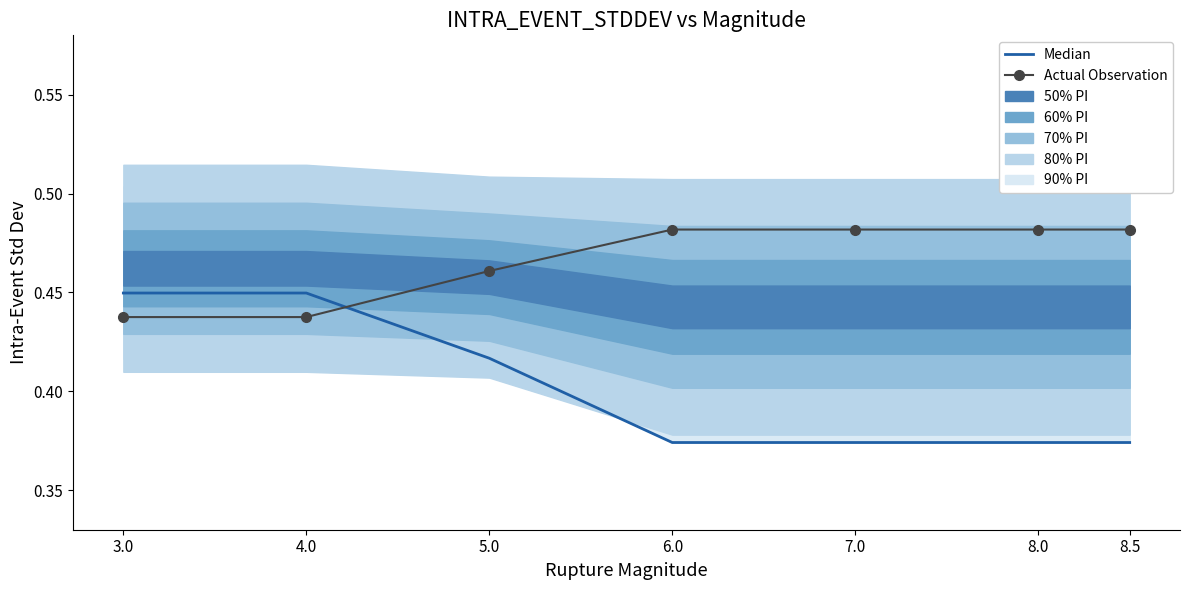

What is the label of the 2nd point from the left?

4.0